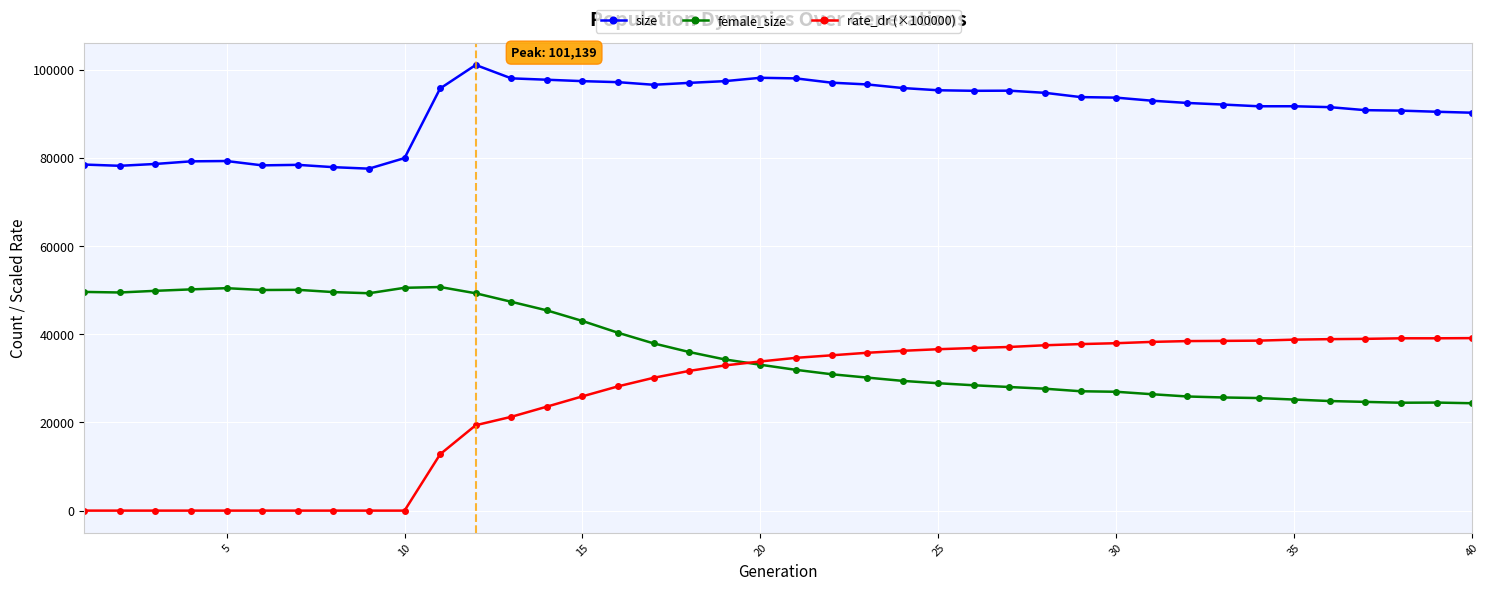

List the series in order of their overall mean, lowest first.

rate_dr (×100000), female_size, size